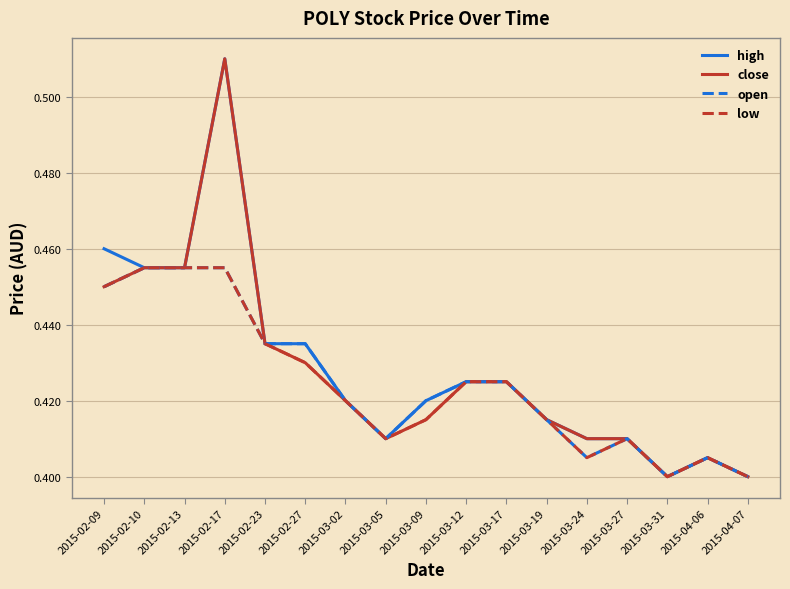

At which label does high reach its peak?

2015-02-17